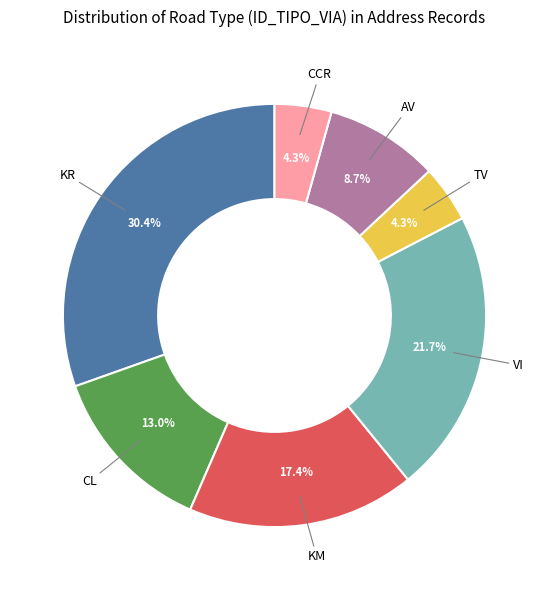

Is there a majority slice in this chart?

No